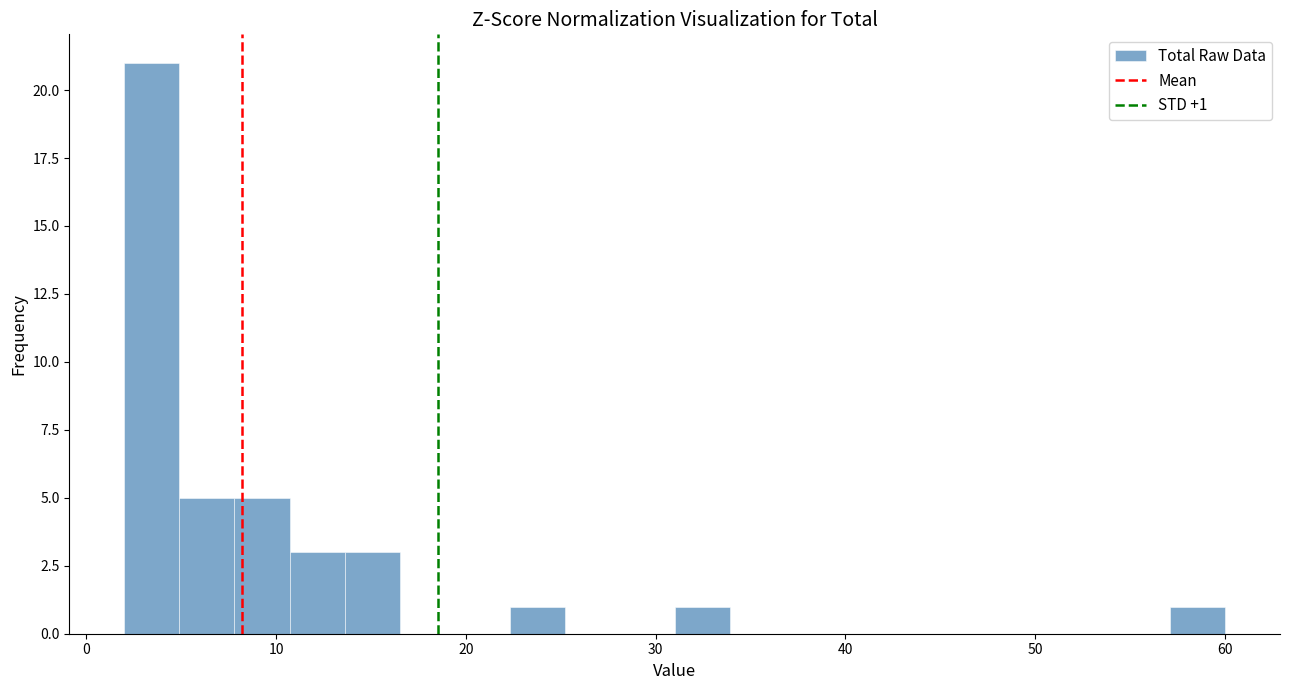

Around what value on the x-axis is the tallest bar? Give the approximate position of its centre, as read against the axis.

3